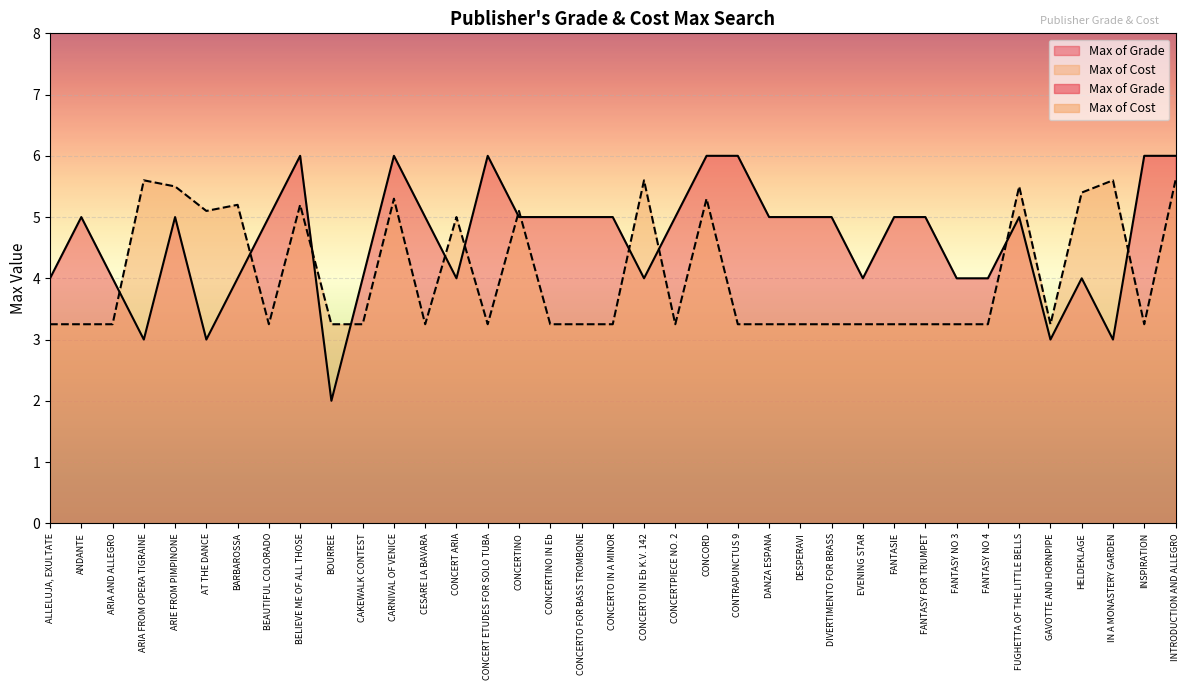

Where is the first local maximum for Max of Grade?

ANDANTE